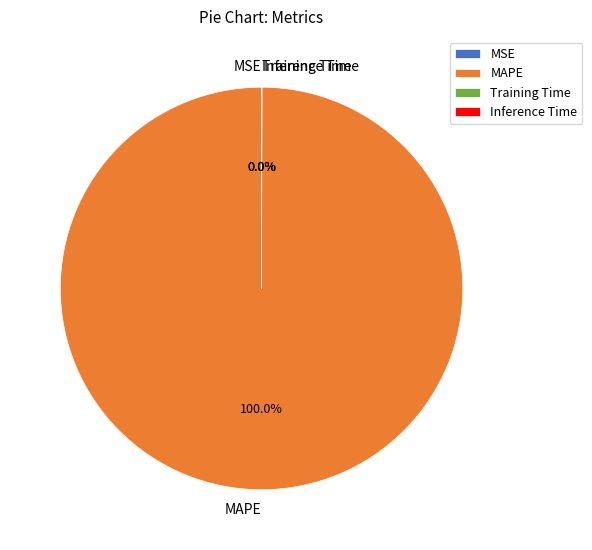

To the nearest percent, what portion does MAPE represent?

100%